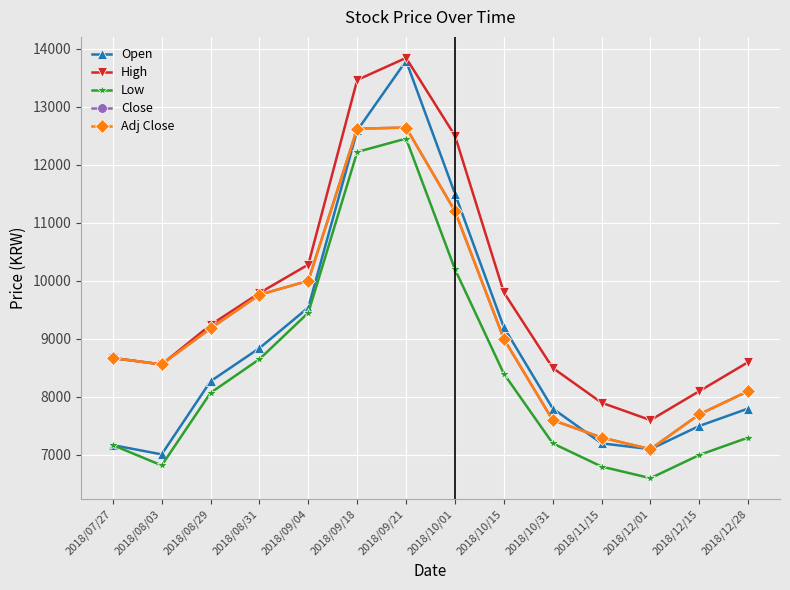

What is the average value of the Open series?

8951